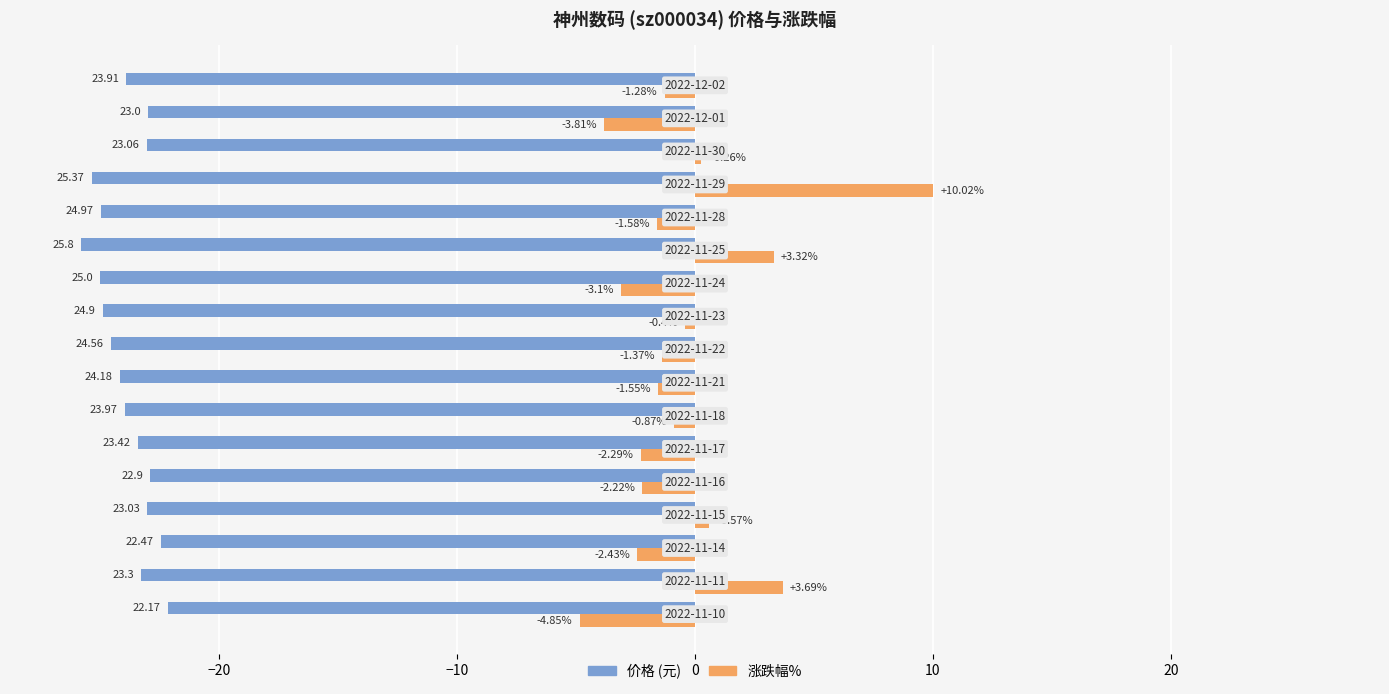

How many series are shown in this chart?

2